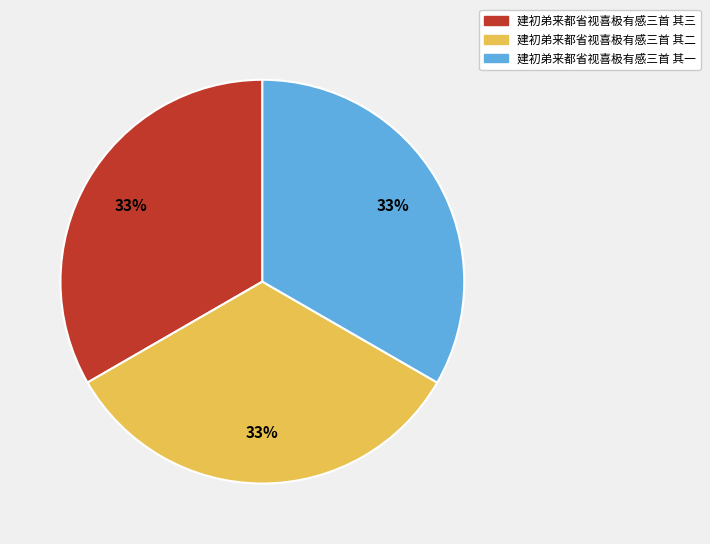

Approximately how many times larger is the value at 建初弟来都省视喜极有感三首 其一 compared to 建初弟来都省视喜极有感三首 其二?

1.0